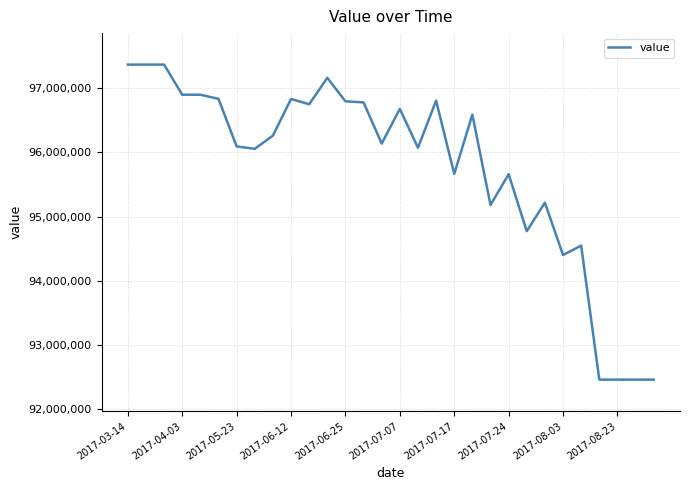

What is the difference between the maximum and minimum values?

4898766.7